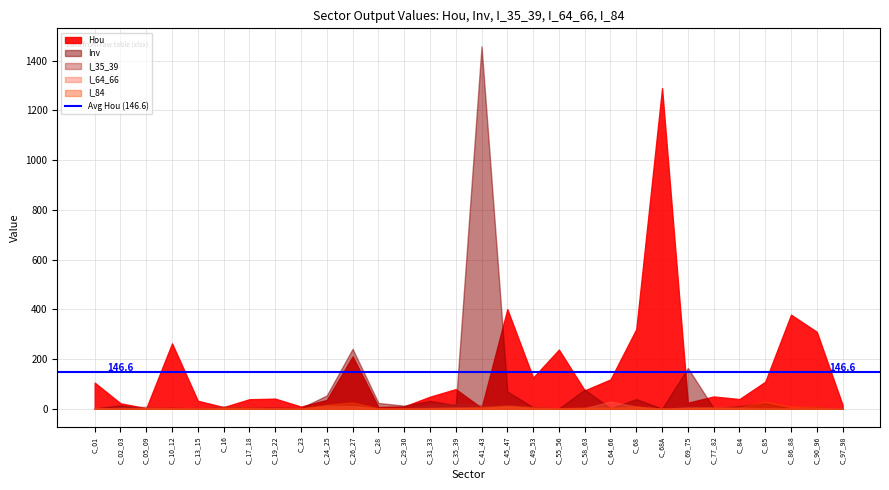

What is the difference between the maximum and minimum values in the I_64_66 series?

28.6